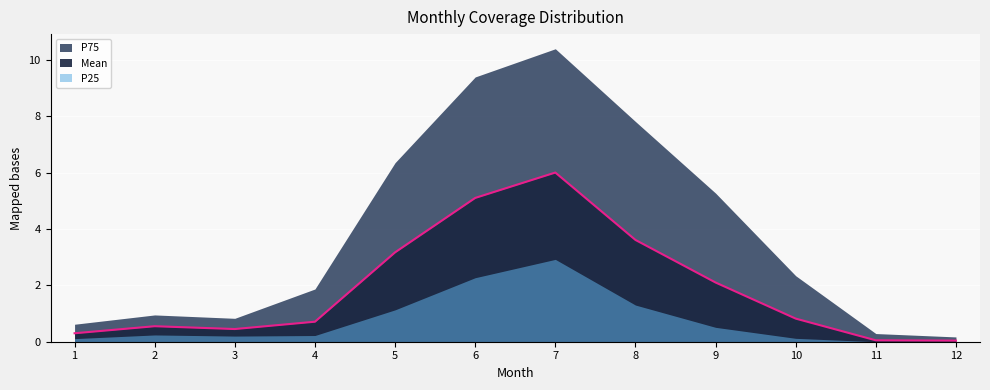

How many values in the P25 series exceed 0?

10